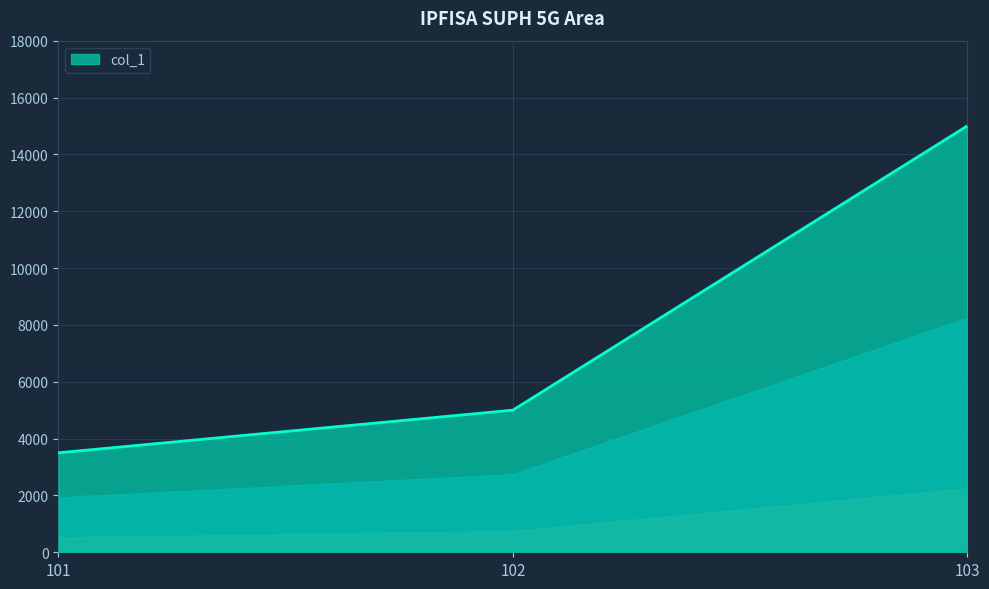

The chart shows a value of 5000 at 102. True or false?

True